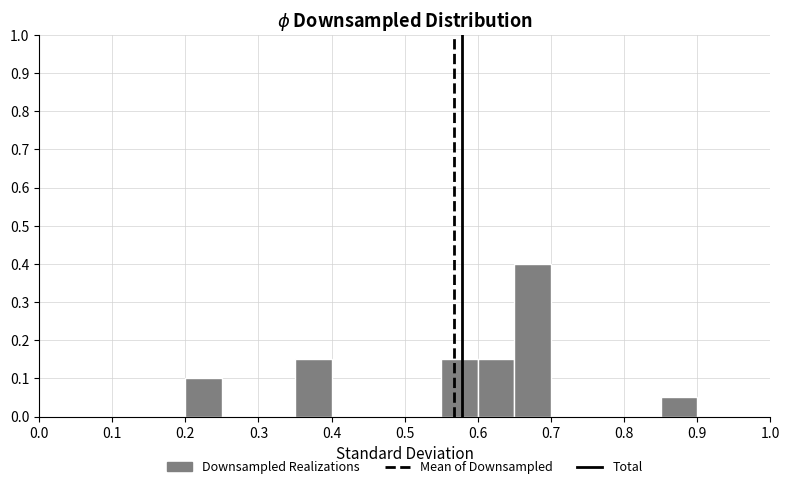

Reading left to right, transcribe this chart: for each bar, give the range it covers on the x-axis and its height. The values are not printed on the chart, so give them approximately, as read against the axis.

0.00 to 0.05: 0
0.05 to 0.10: 0
0.10 to 0.15: 0
0.15 to 0.20: 0
0.20 to 0.25: 0.10
0.25 to 0.30: 0
0.30 to 0.35: 0
0.35 to 0.40: 0.15
0.40 to 0.45: 0
0.45 to 0.50: 0
0.50 to 0.55: 0
0.55 to 0.60: 0.15
0.60 to 0.65: 0.15
0.65 to 0.70: 0.40
0.70 to 0.75: 0
0.75 to 0.80: 0
0.80 to 0.85: 0
0.85 to 0.90: 0.05
0.90 to 0.95: 0
0.95 to 1.00: 0